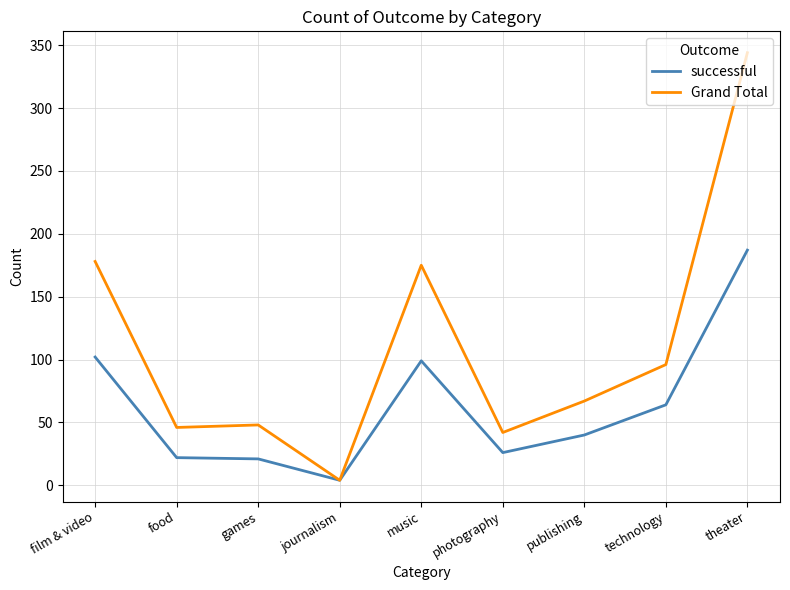

Which label corresponds to the smallest value in the chart?

journalism